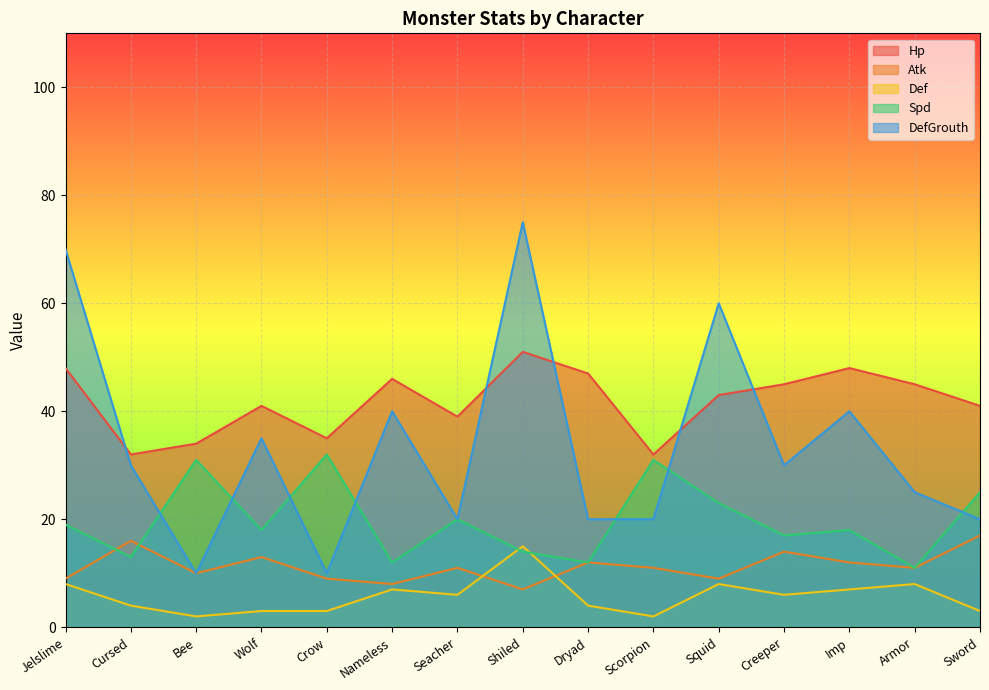

Reading left to right, transcribe all the data shown in this chart.

Hp: 48	32	34	41	35	46	39	51	47	32	43	45	48	45	41
Atk: 9	16	10	13	9	8	11	7	12	11	9	14	12	11	17
Def: 8	4	2	3	3	7	6	15	4	2	8	6	7	8	3
Spd: 19	13	31	18	32	12	20	14	12	31	23	17	18	11	25
DefGrouth: 70	30	10	35	10	40	20	75	20	20	60	30	40	25	20